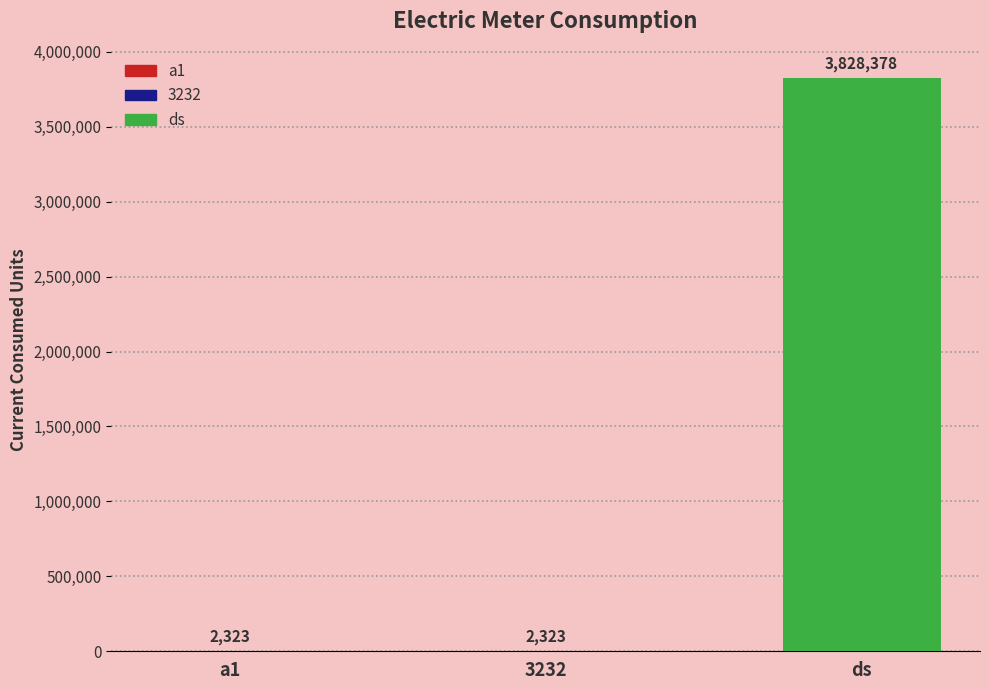

Approximately how many times larger is the value at ds compared to a1?

1648.0